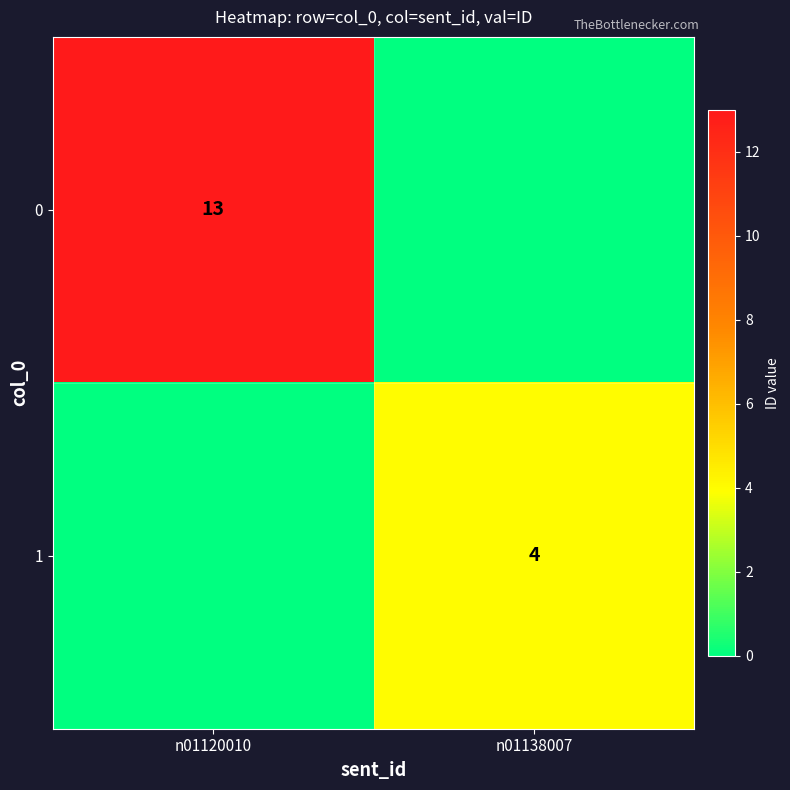

The value of 1 at n01138007 is 4. True or false?

True